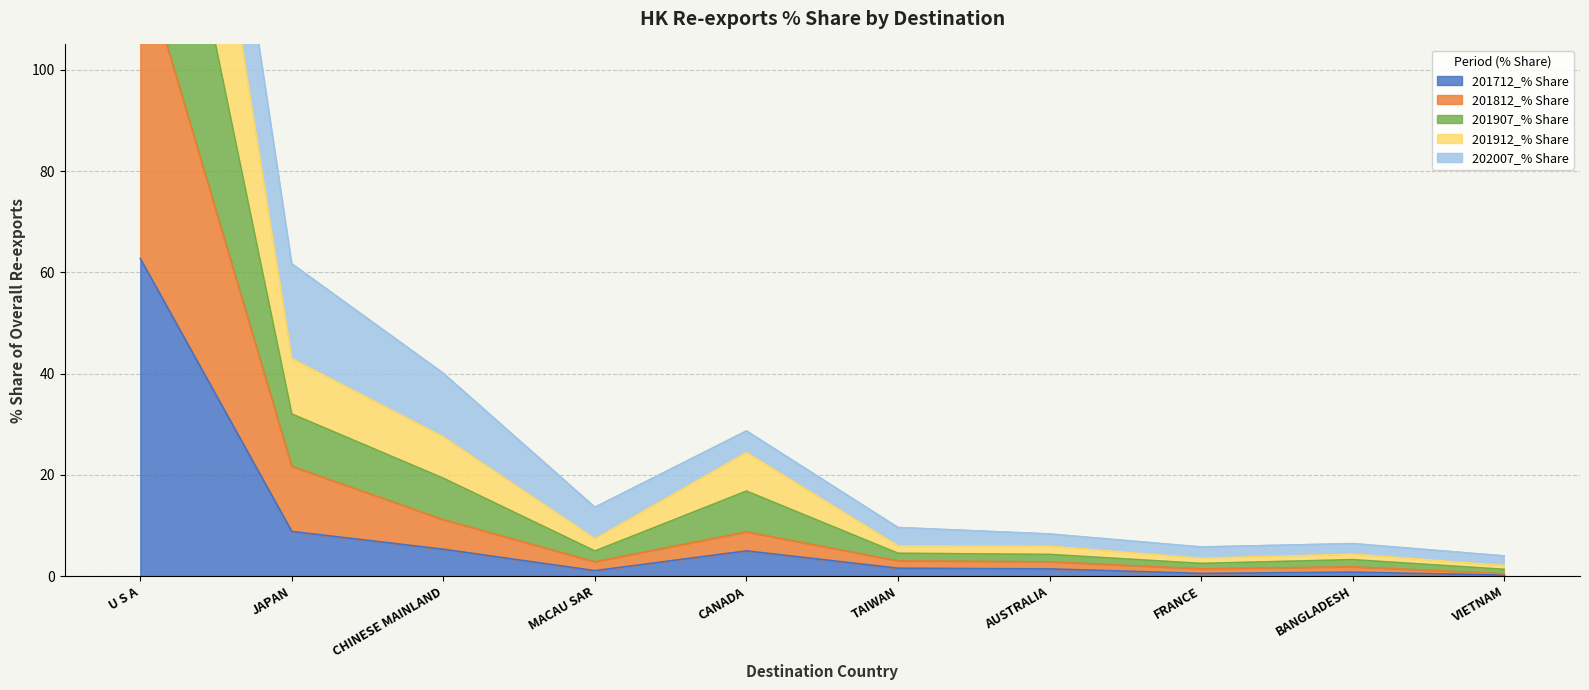

Where is 201712_% Share nearest to the value 31?

JAPAN